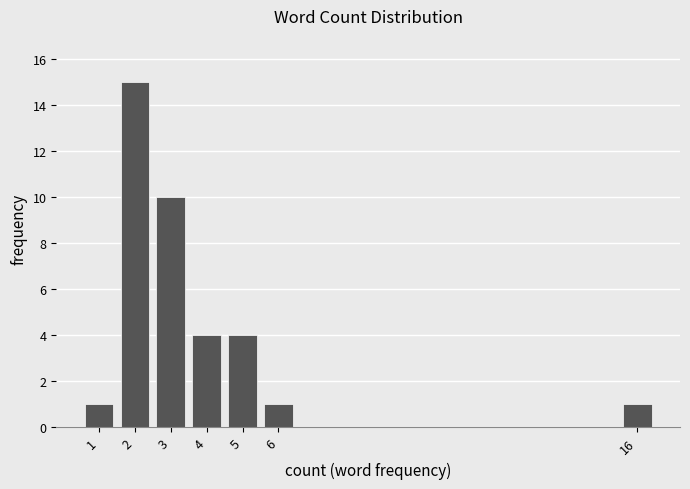

Reading left to right, what are all the values shown in this chart?

1=1	2=15	3=10	4=4	5=4	6=1	16=1